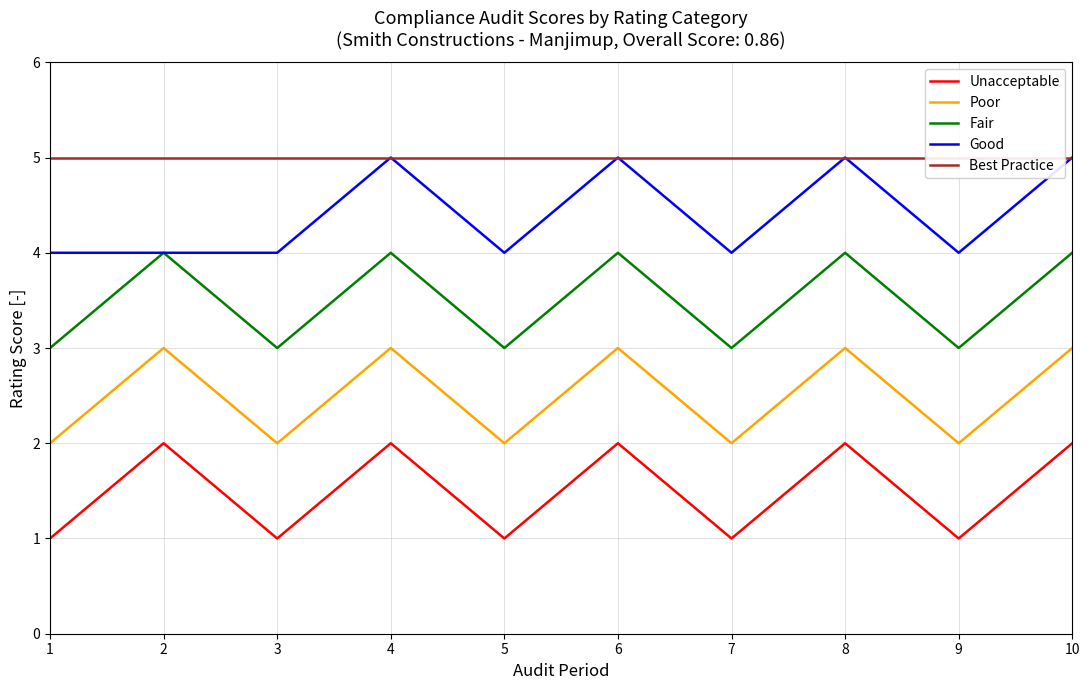

How many data points does each series have?

10